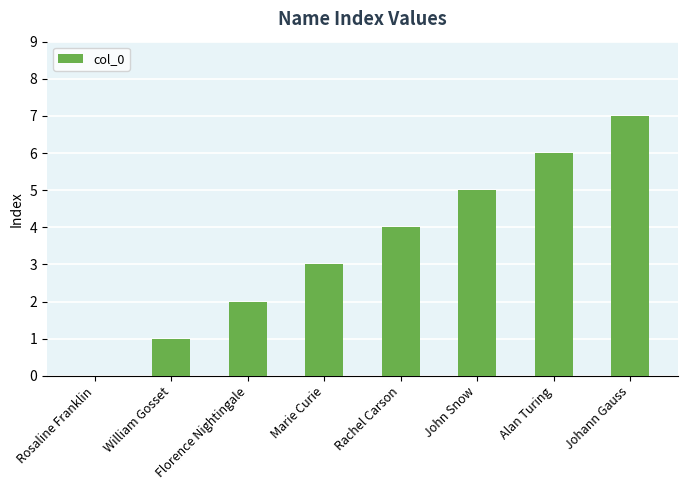

Is it true that the value at Rosaline Franklin is -2?

False